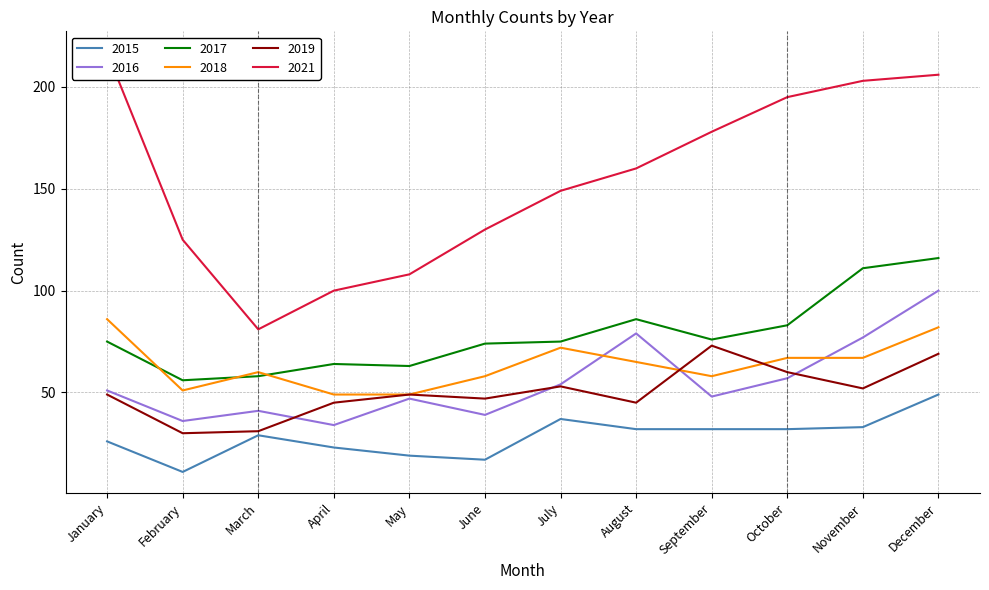

What is the difference between the second highest and second lowest values in the 2021 series?

106